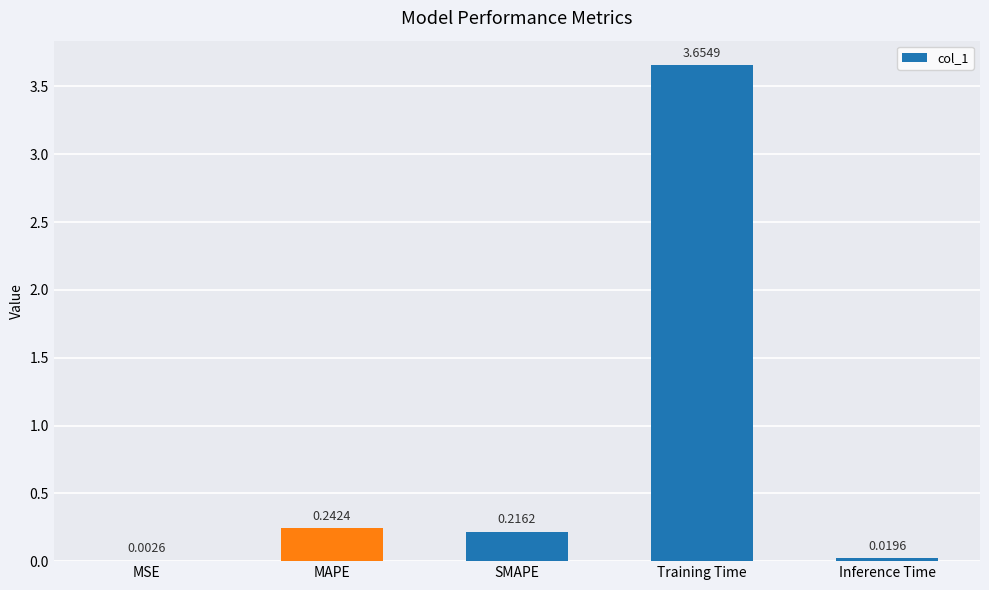

At which category does the chart reach its peak across all series?

Training Time